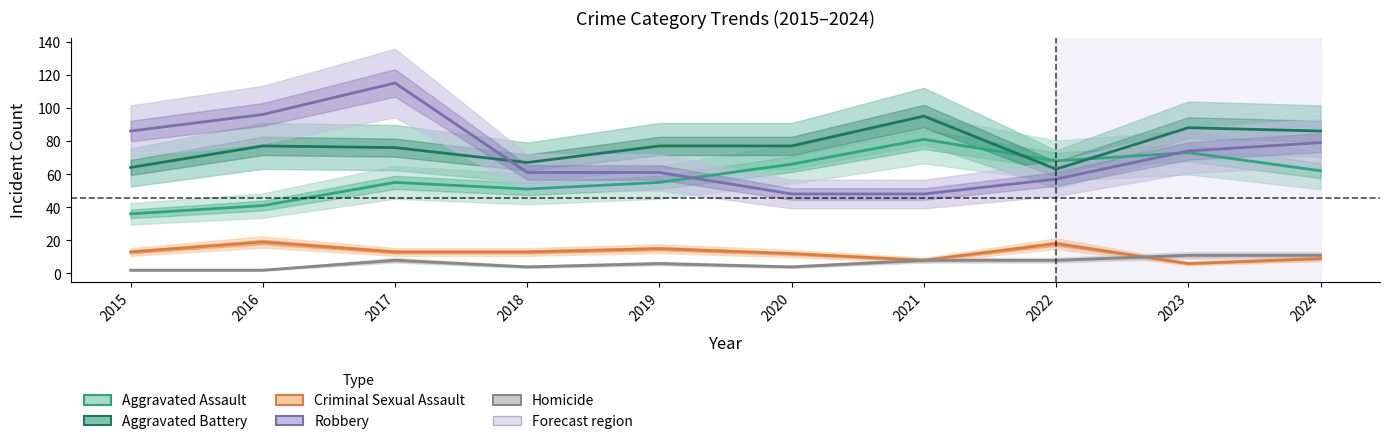

The Homicide series shows 18 at 2023. True or false?

False